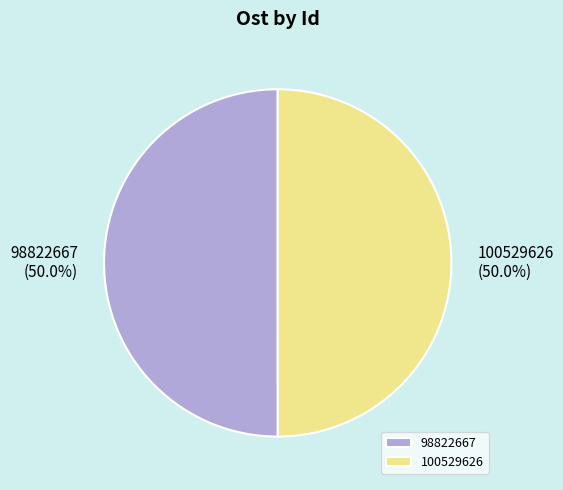

How much of the chart is everything except 98822667?

50.0%